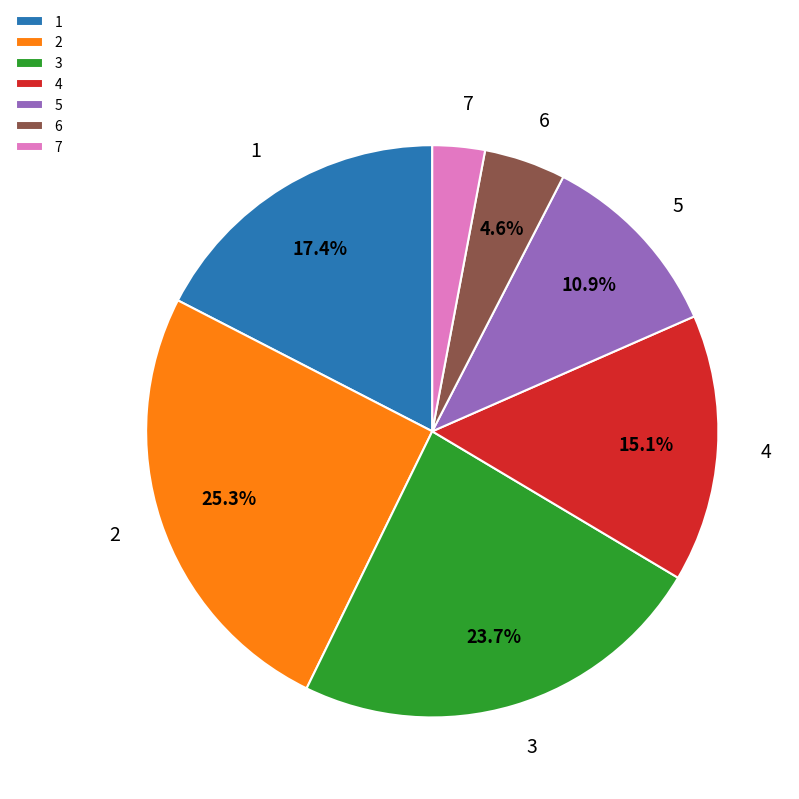

Combined, do 7 and 3 account for over 50%?

No